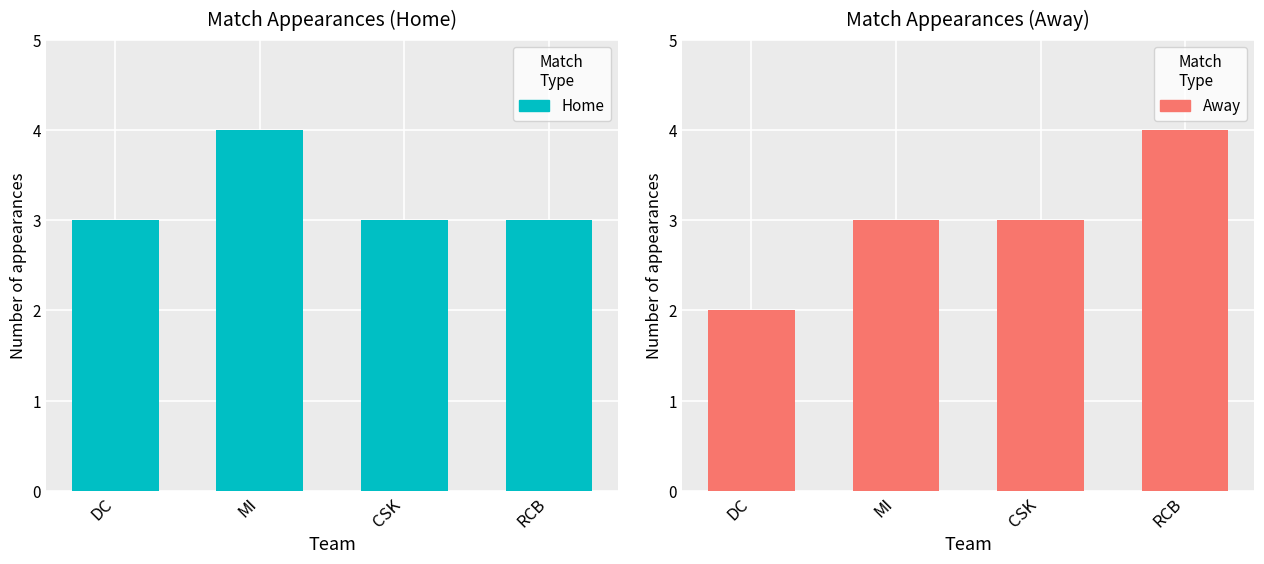

Count the Home values in the range 3 to 4.

4